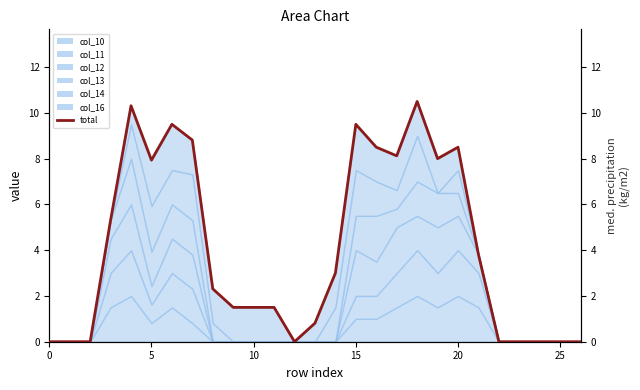

How many categories are shown in the chart?

27